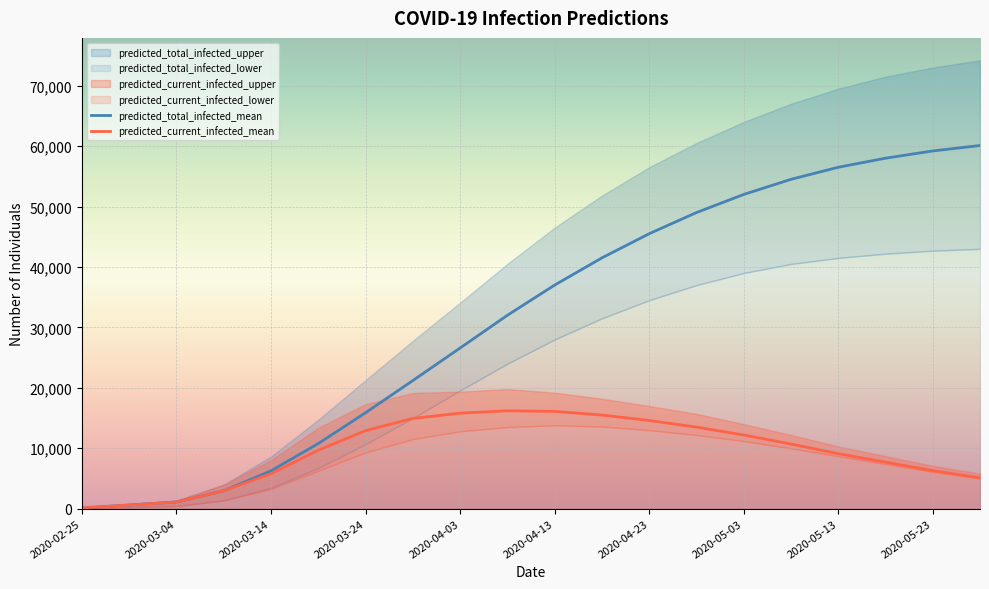

Where does the predicted_current_infected_mean series first go above 10700?

2020-03-24